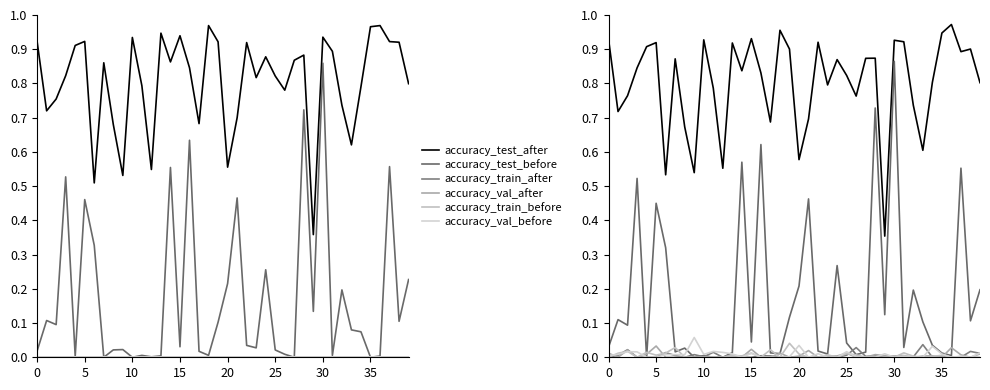

List the series in order of their peak value, highest first.

accuracy_test_after, accuracy_test_before, accuracy_val_before, accuracy_train_before, accuracy_train_after, accuracy_val_after